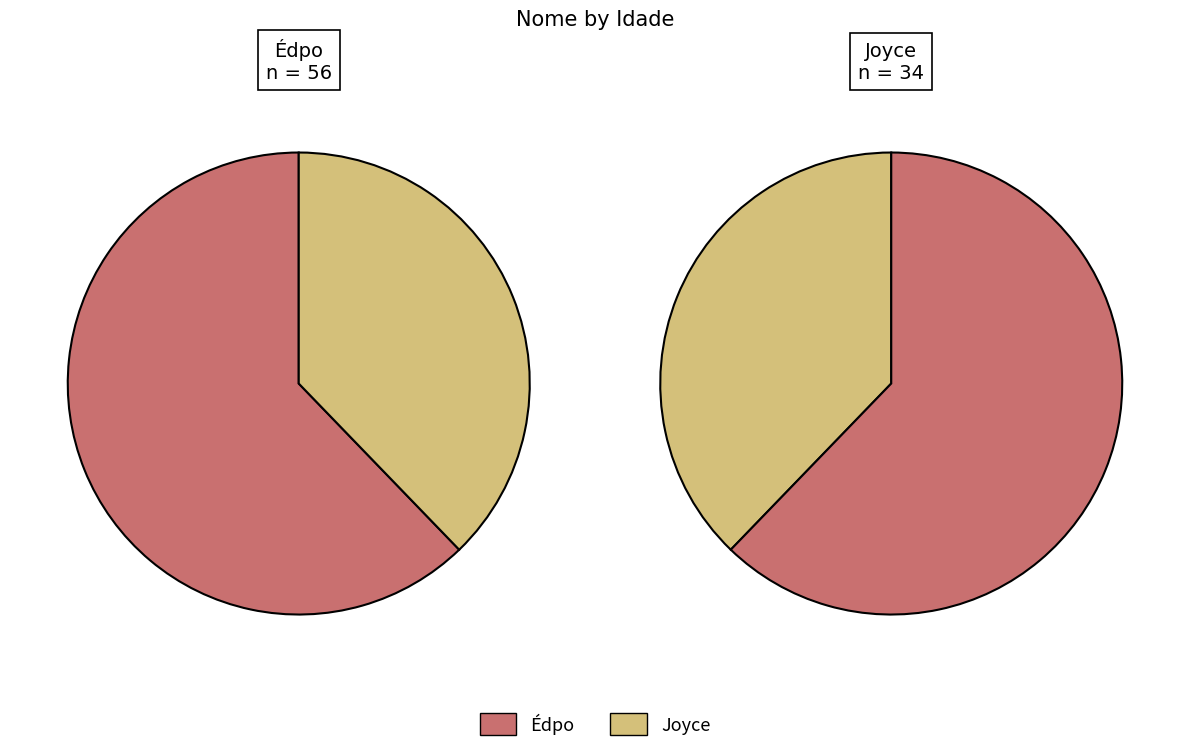

What percentage is the Joyce slice, to the nearest percent?

38%